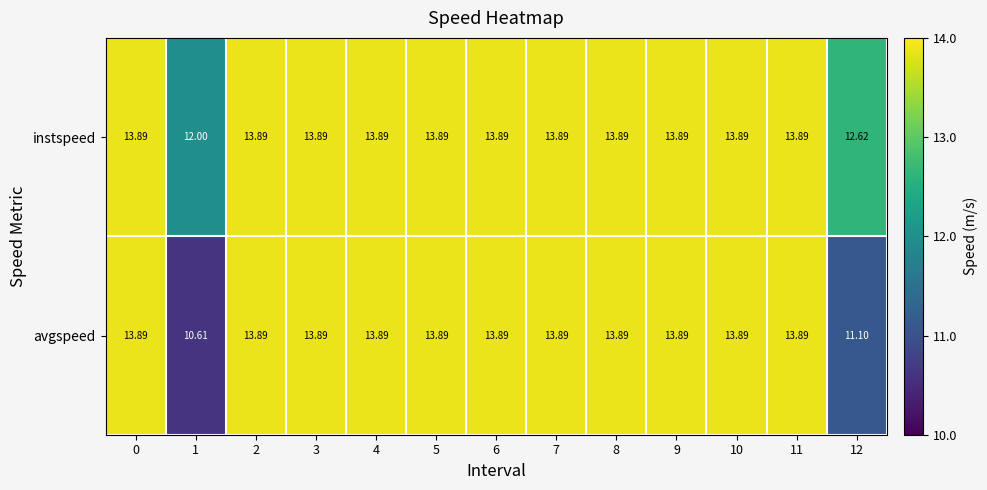

What is the total value across all series at 11?

27.8